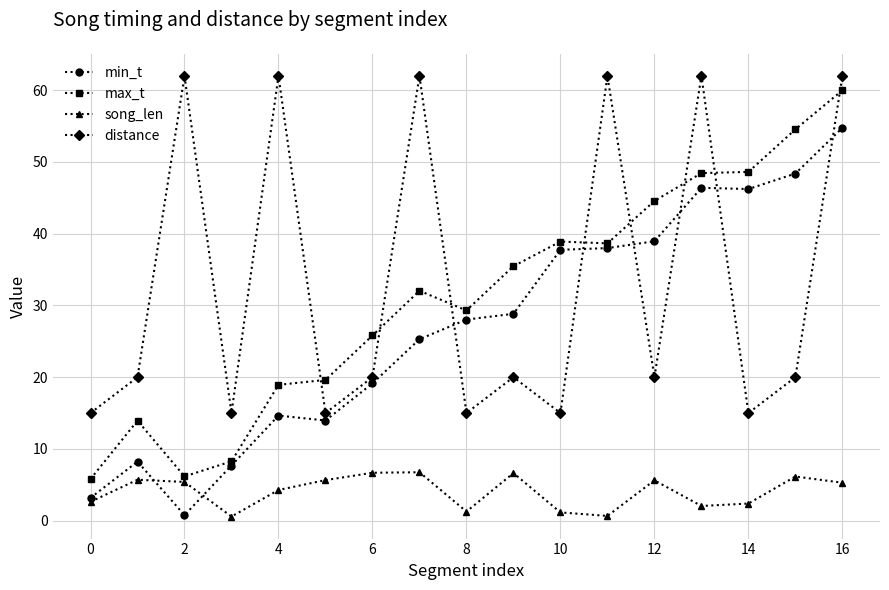

What is the maximum value for song_len?

6.8